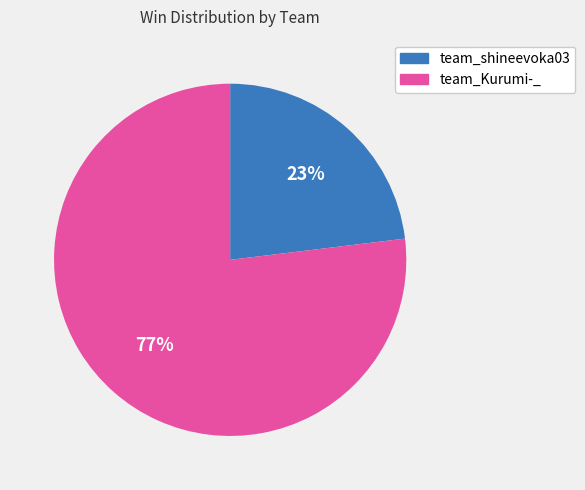

To the nearest percent, what is the combined percentage of team_shineevoka03 and team_Kurumi-_?

100%